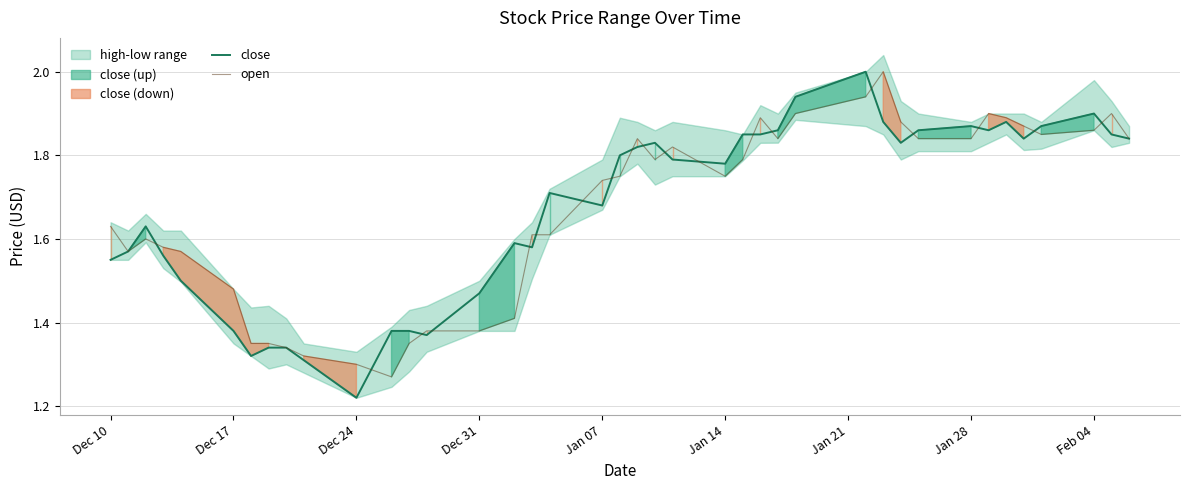

Which category has the lowest value in the close series?

Dec 24